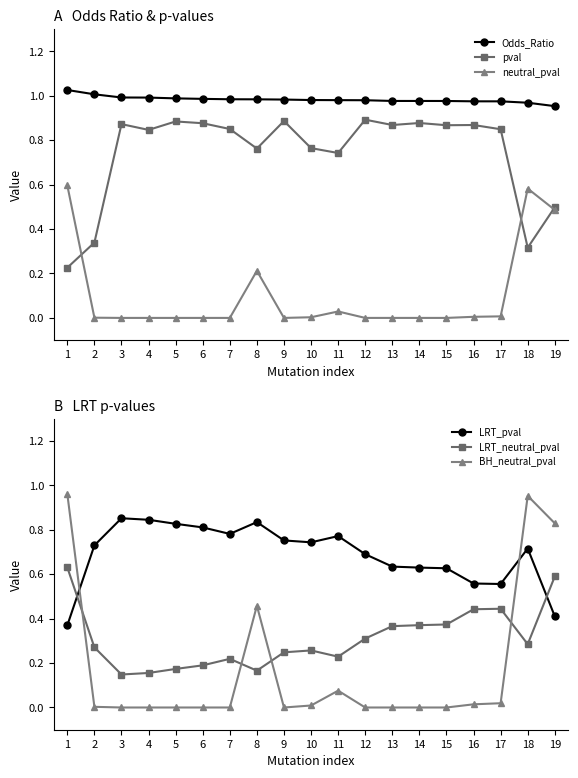

Where is BH_neutral_pval nearest to the value 0?

3